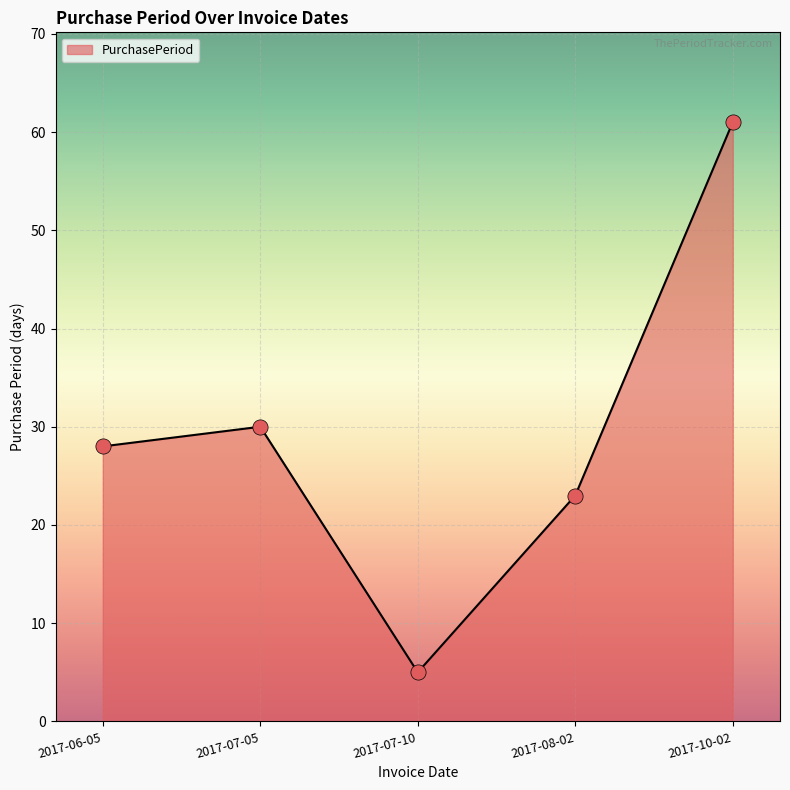

Between 2017-10-02 and 2017-08-02, which is larger?

2017-10-02